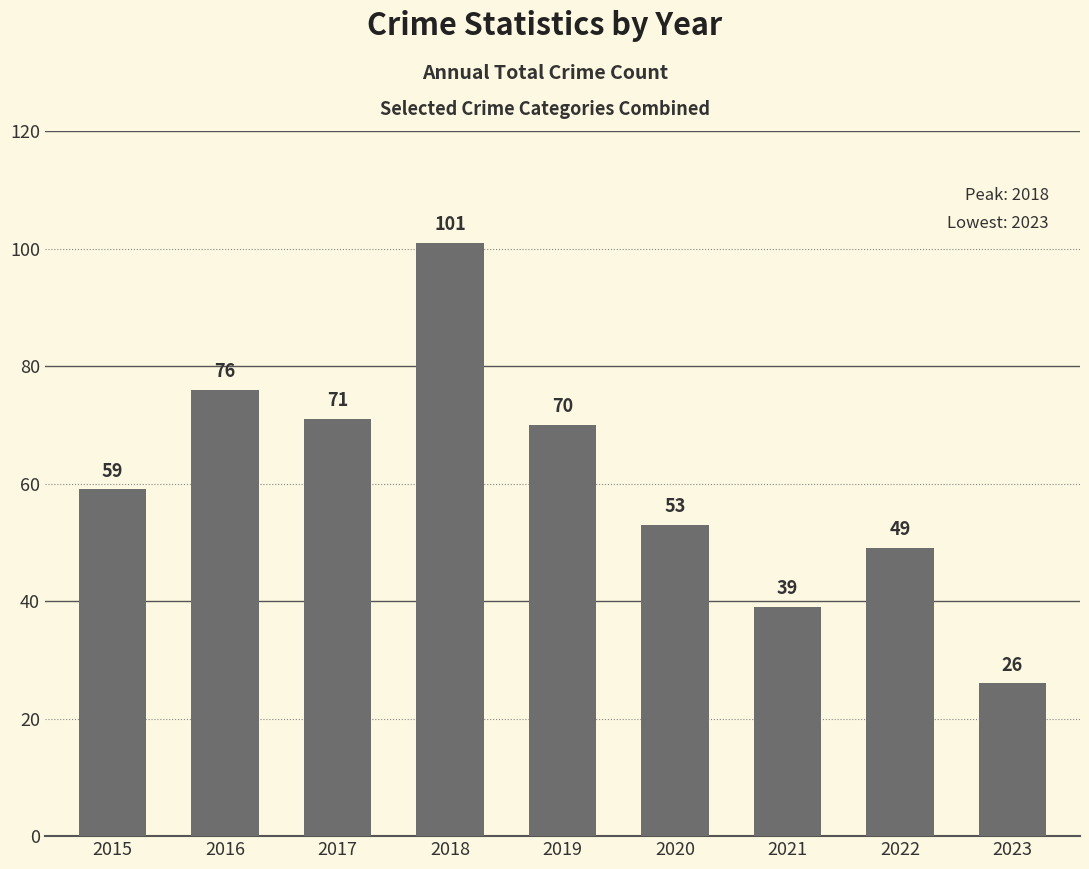

Is it true that the value at 2020 is 25?

False